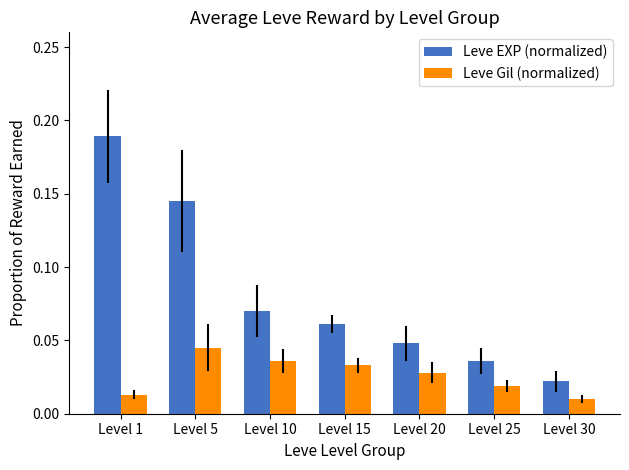

Which category has the highest value in the Leve EXP (normalized) series?

Level 1